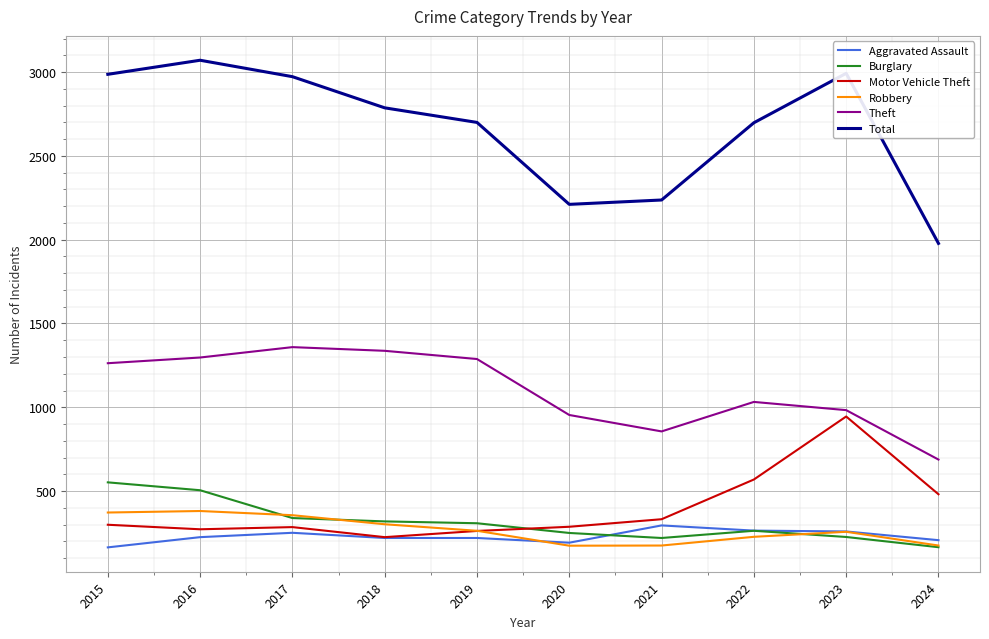

What is the average value of the Burglary series?

315